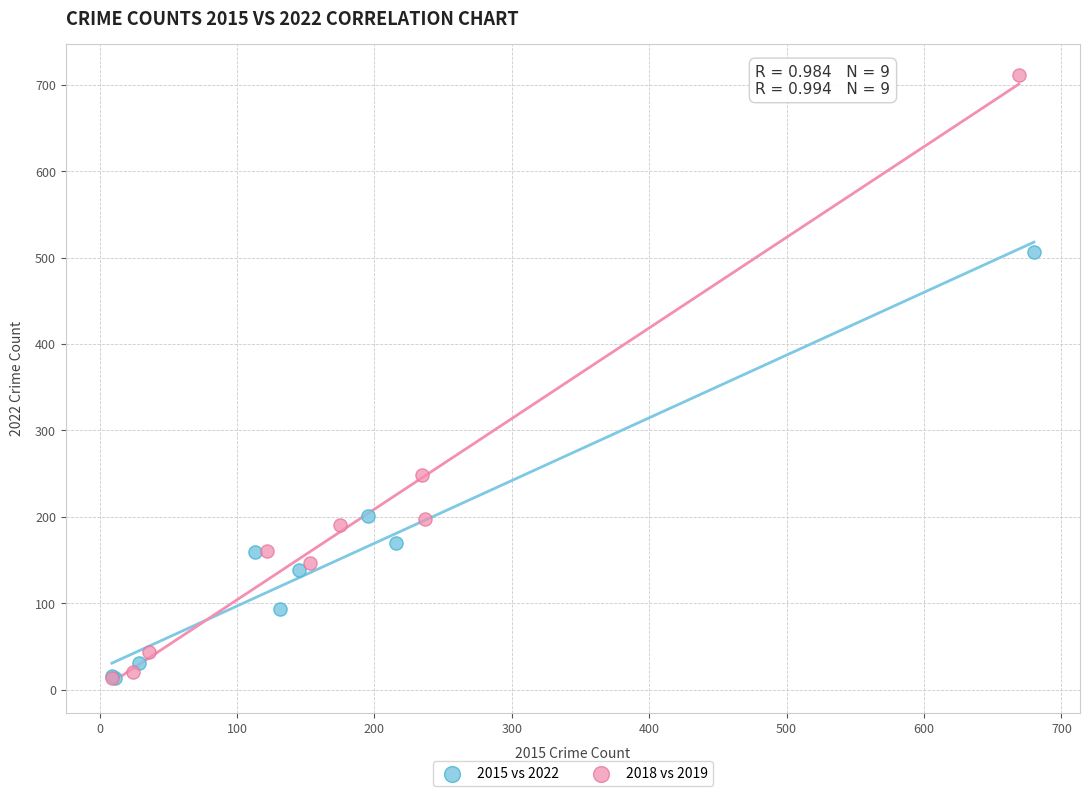

Which series has the largest Y range (max minus min)?

2018 vs 2019